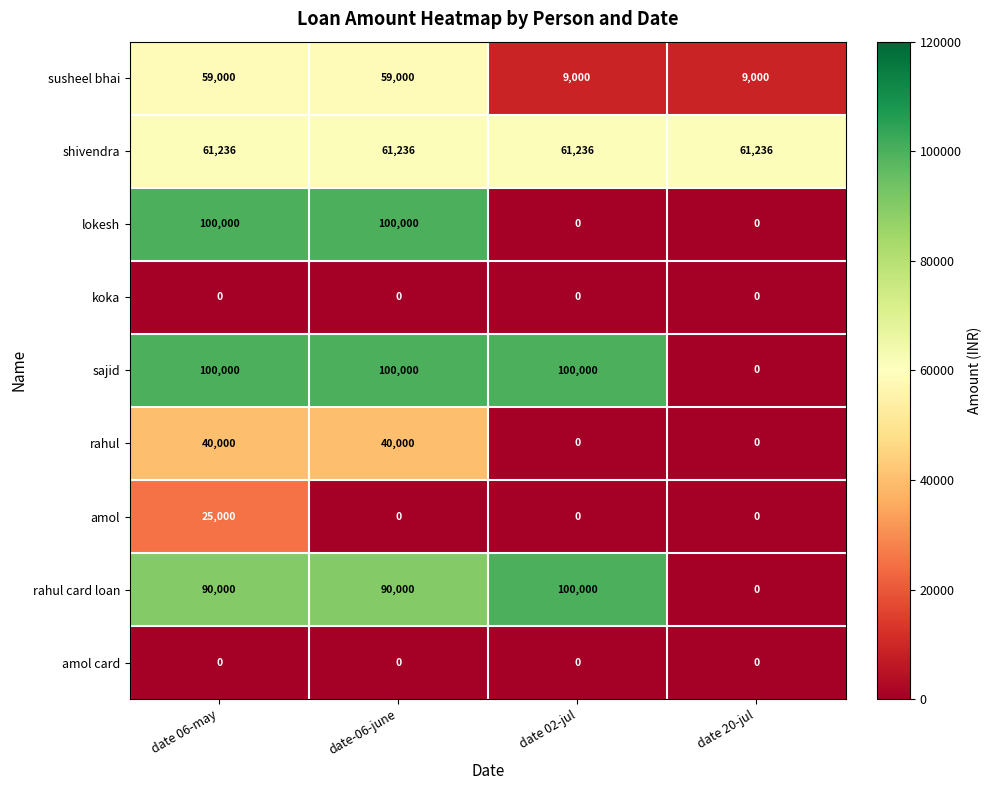

What is the highest value of the shivendra series?

61236